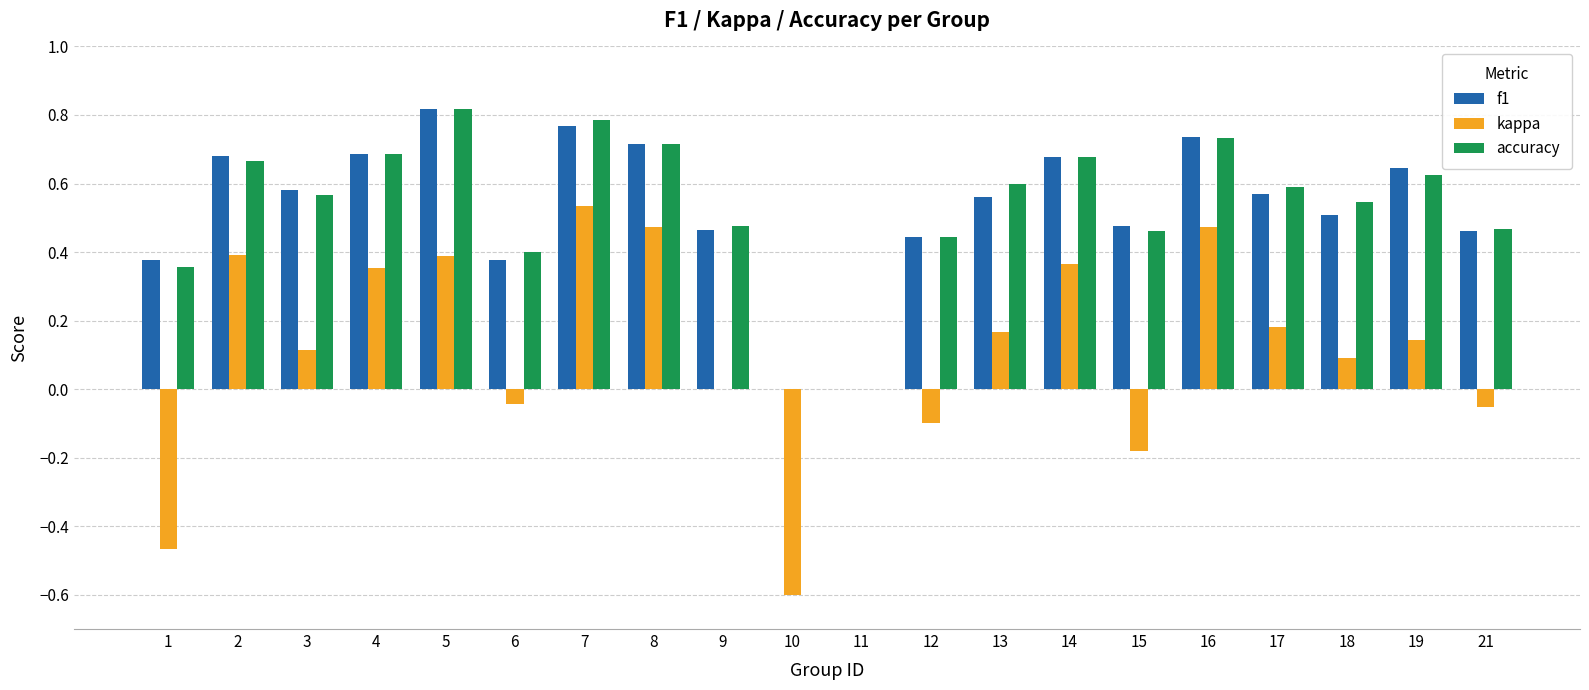

At which label does kappa reach its peak?

7